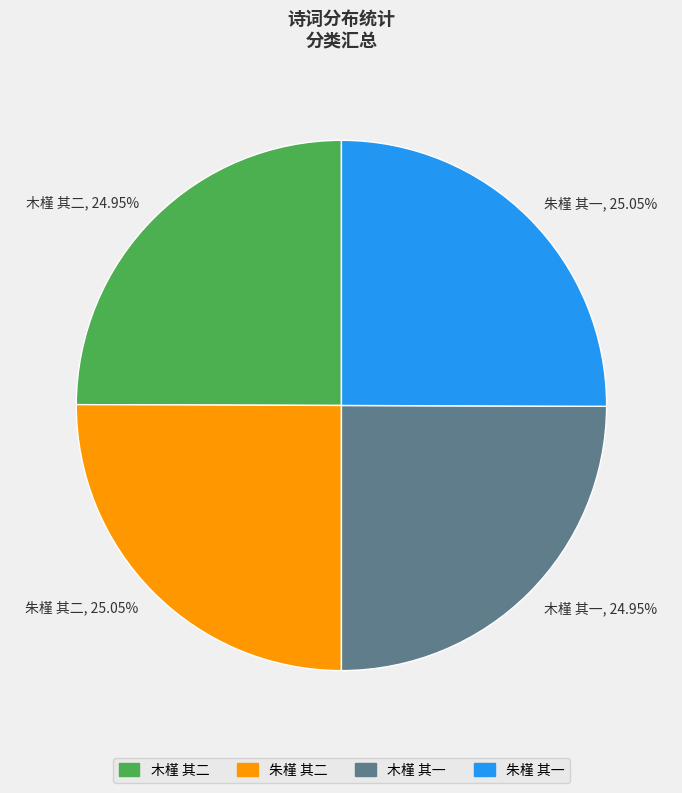

Combined, what portion of the pie is 朱槿 其一 and 木槿 其一?

50.0%